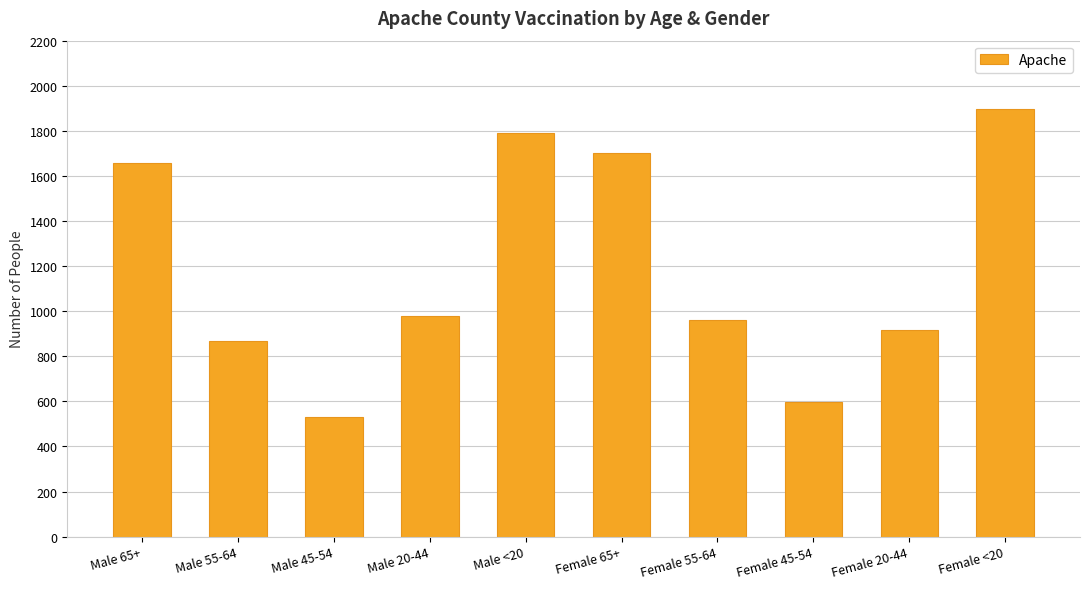

What is the sum of all values?

11900